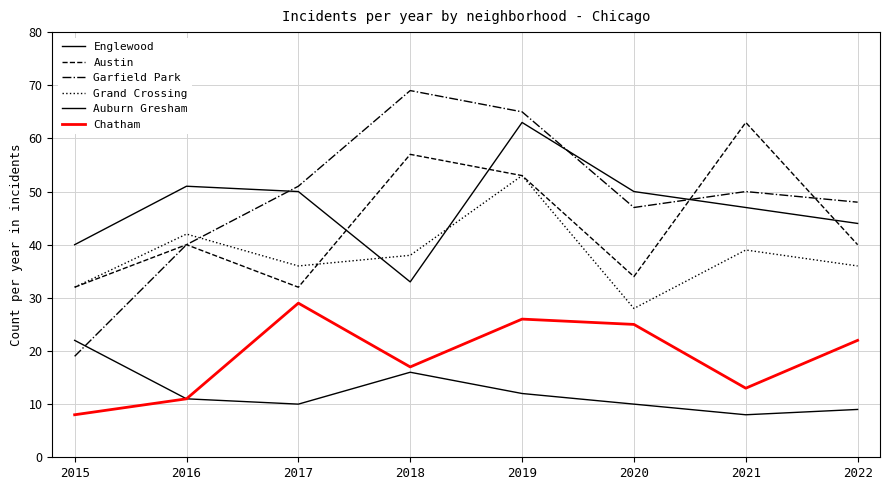

What is the difference between the highest and lowest values at 2021?

55